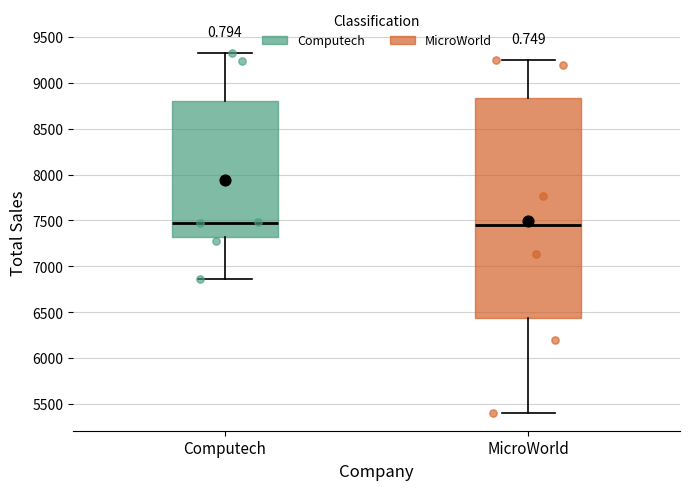

Comparing the boxes themselves (not the whiskers), which one is the tallest?

MicroWorld